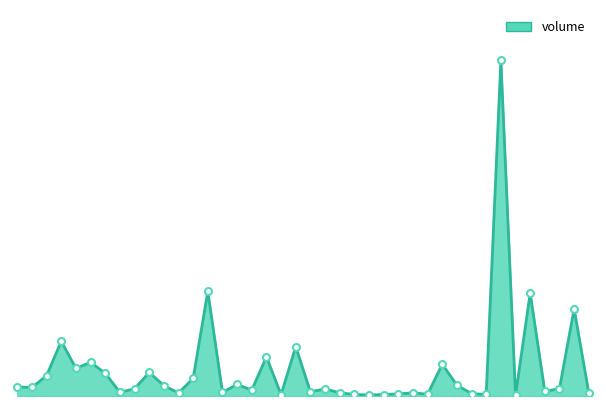

What is the average value?

6527